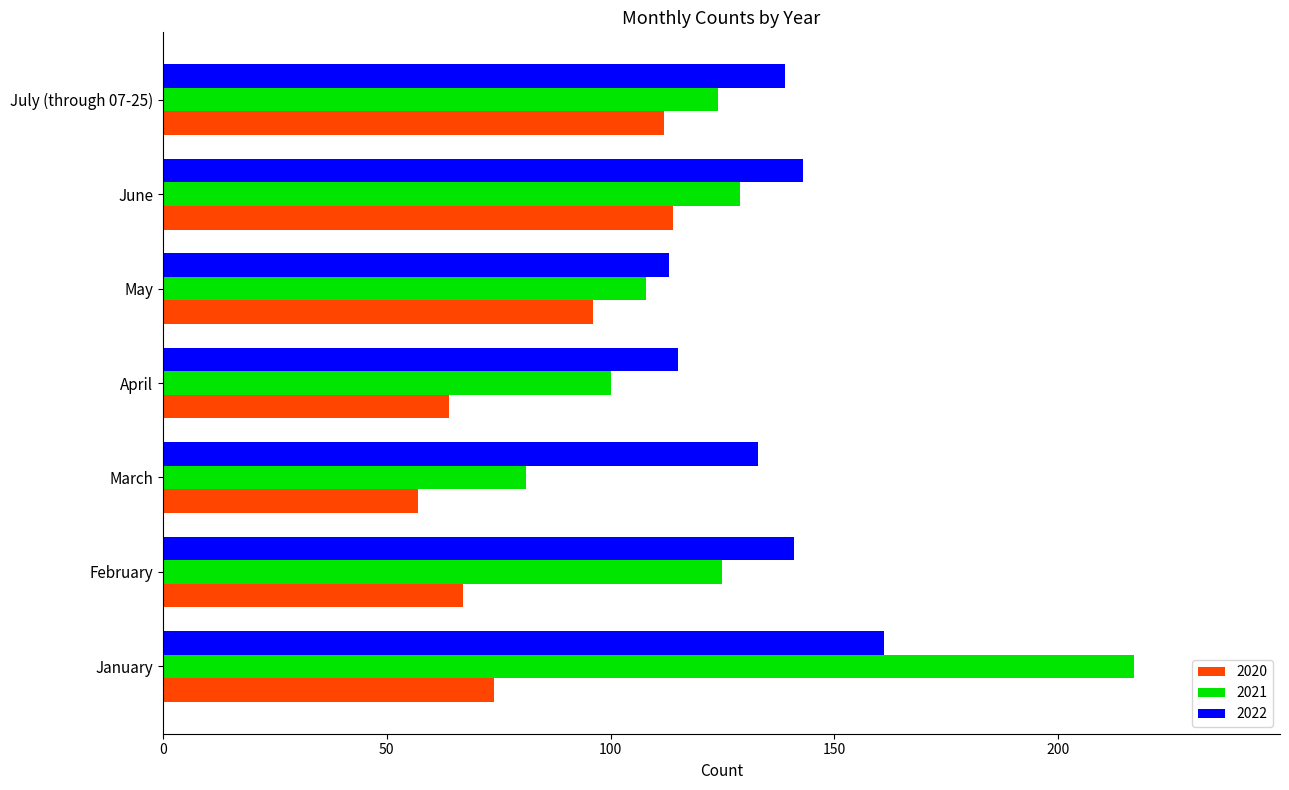

Which series has the largest range (max minus min)?

2021